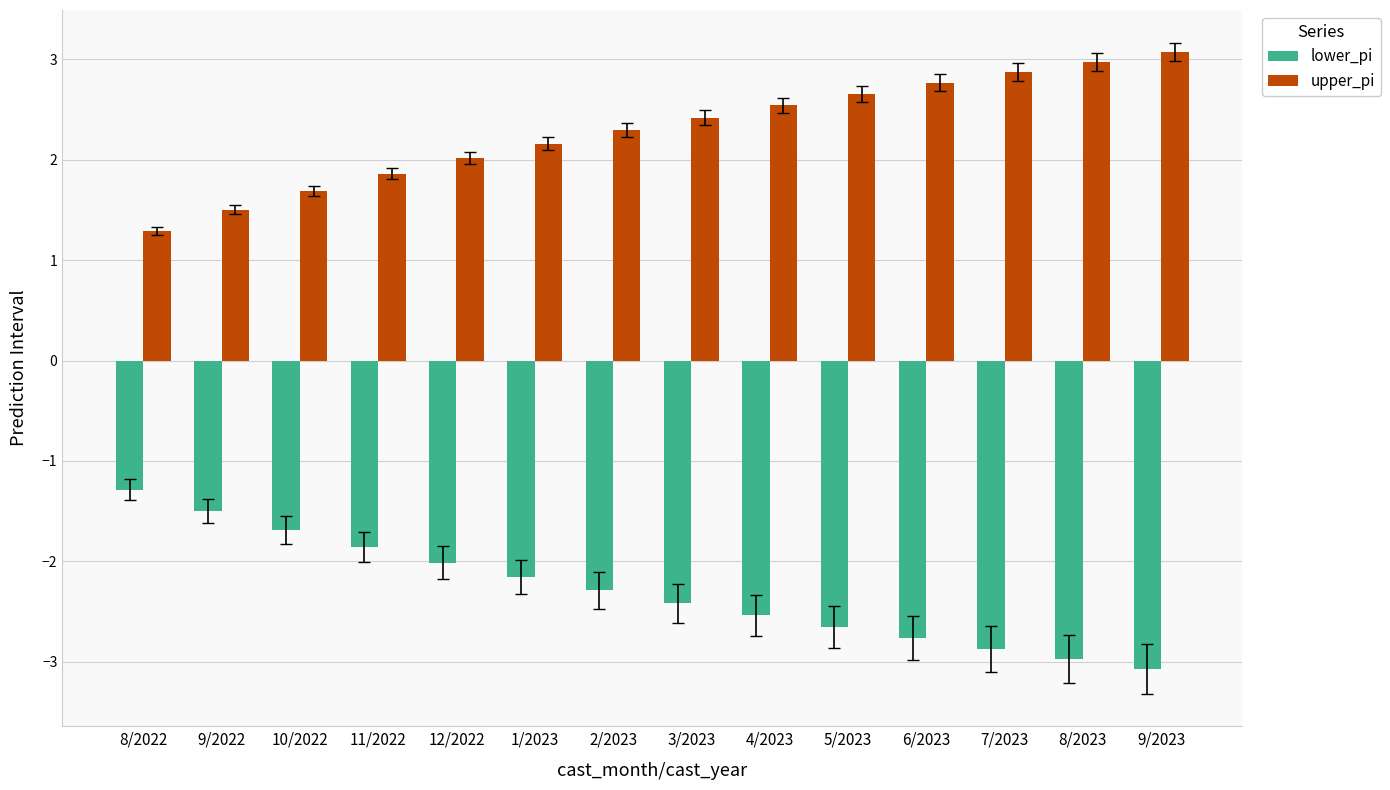

List the labels in order of upper_pi value, smallest first.

8/2022, 9/2022, 10/2022, 11/2022, 12/2022, 1/2023, 2/2023, 3/2023, 4/2023, 5/2023, 6/2023, 7/2023, 8/2023, 9/2023